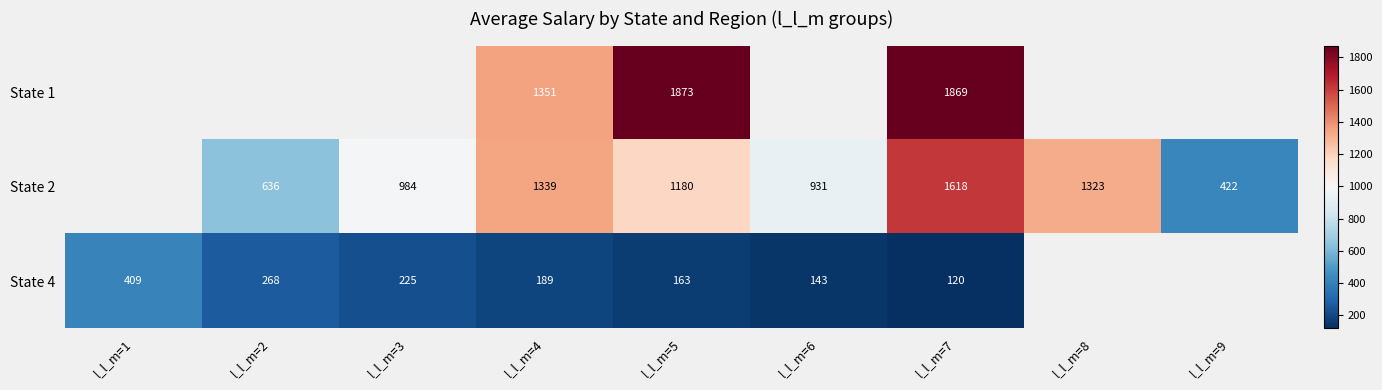

Is the value of State 1 at l_l_m=4 greater than the value of State 2 at l_l_m=2?

Yes